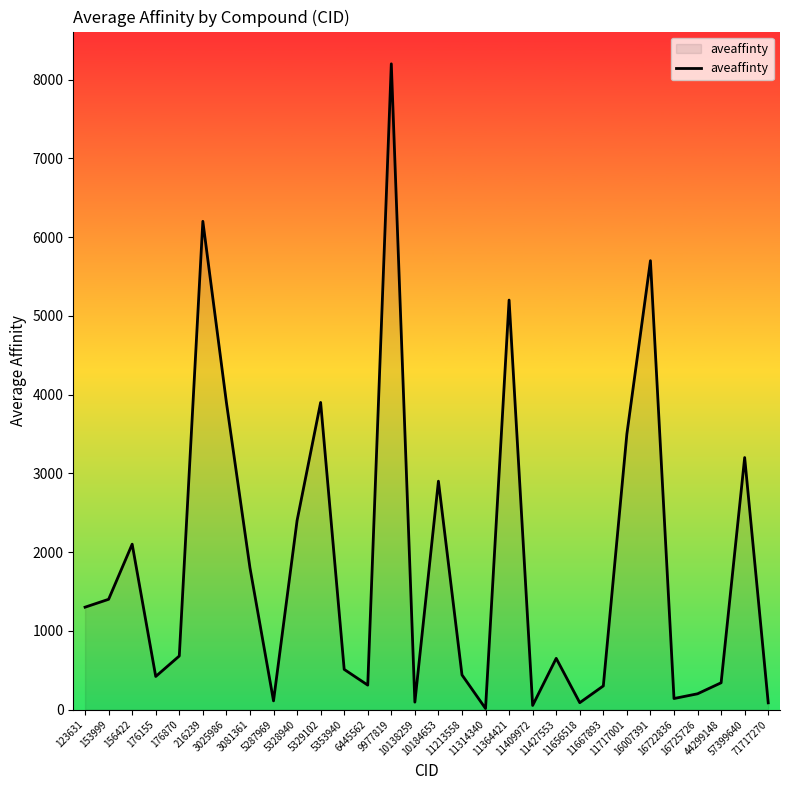

What is the minimum value shown in the chart?

13